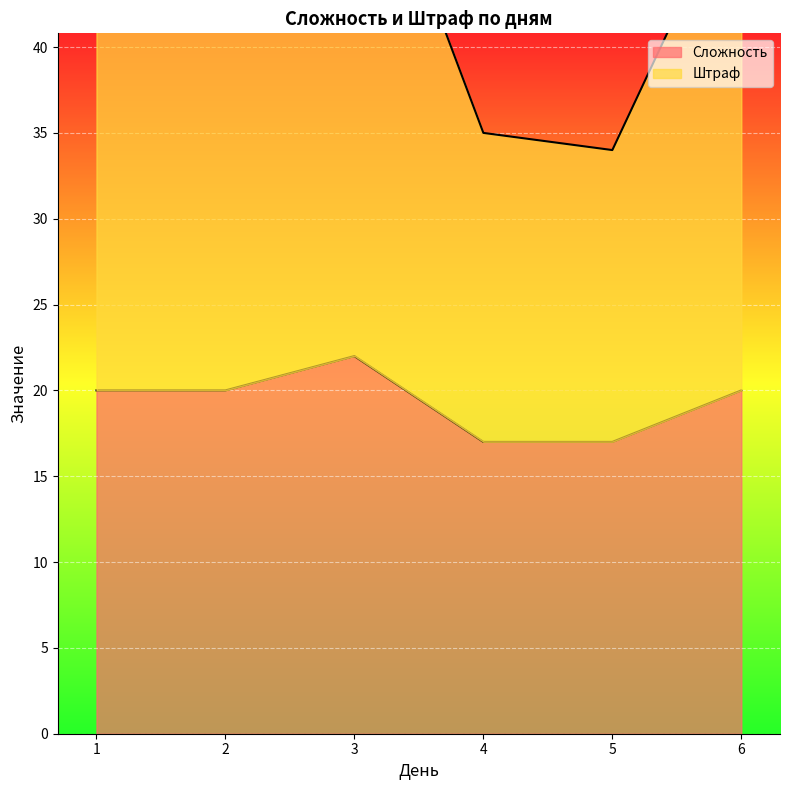

Reading right to left, extract all data points from this chart.

Сложность: 6=20	5=17	4=17	3=22	2=20	1=20
Штраф: 6=50	5=34	4=35	3=55	2=42	1=54